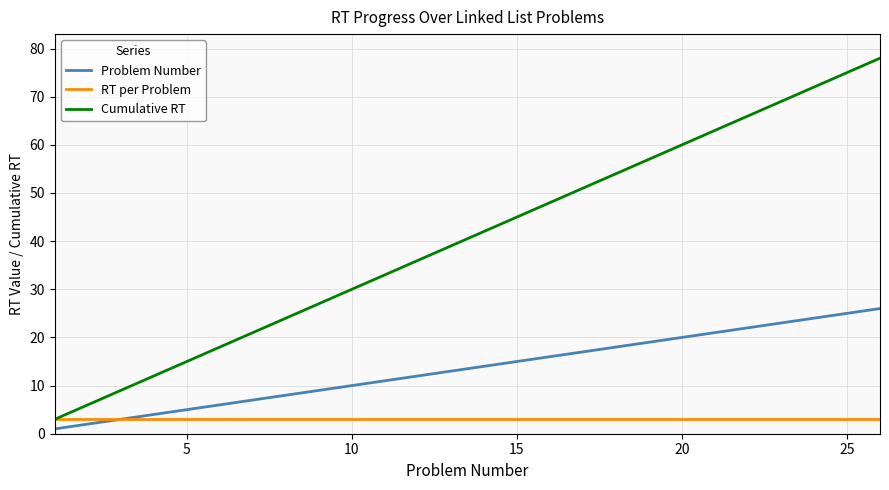

What is the minimum value shown in the chart?

1